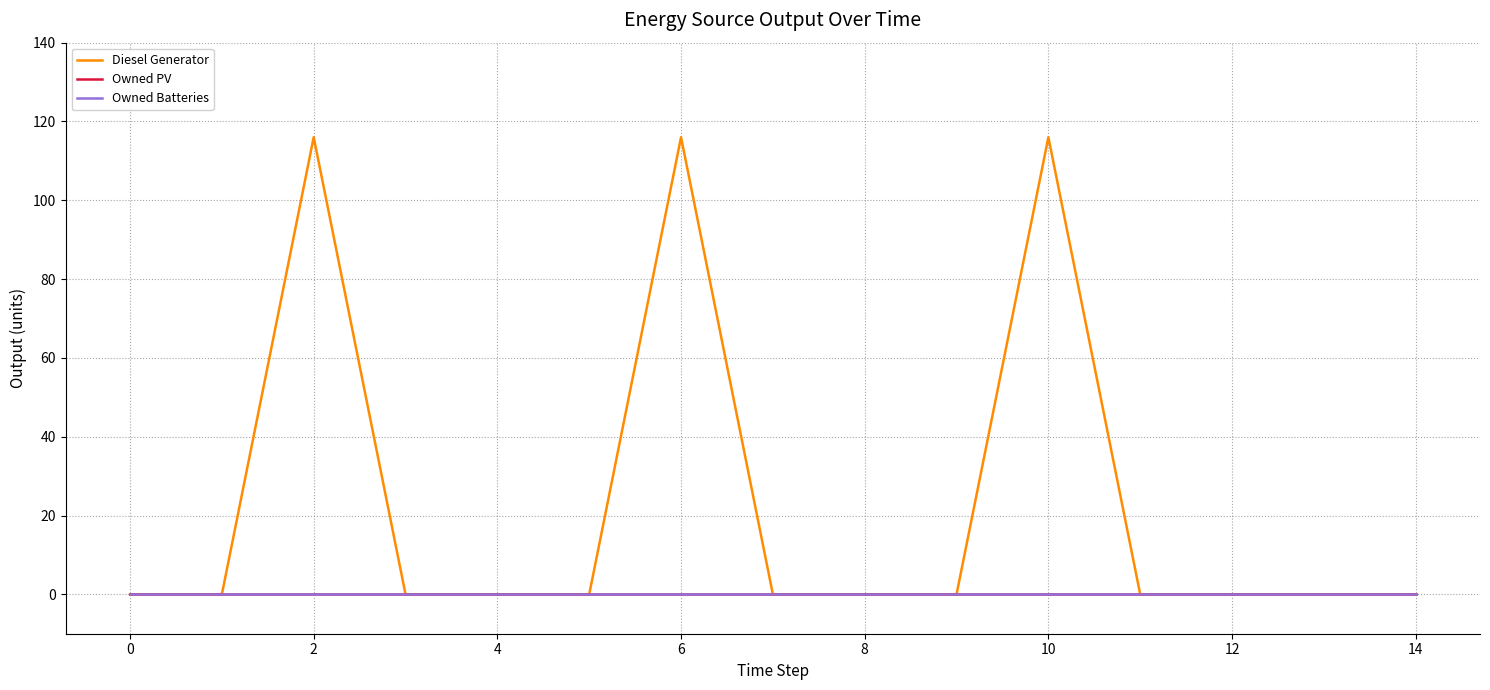

What is the greatest value displayed?

116